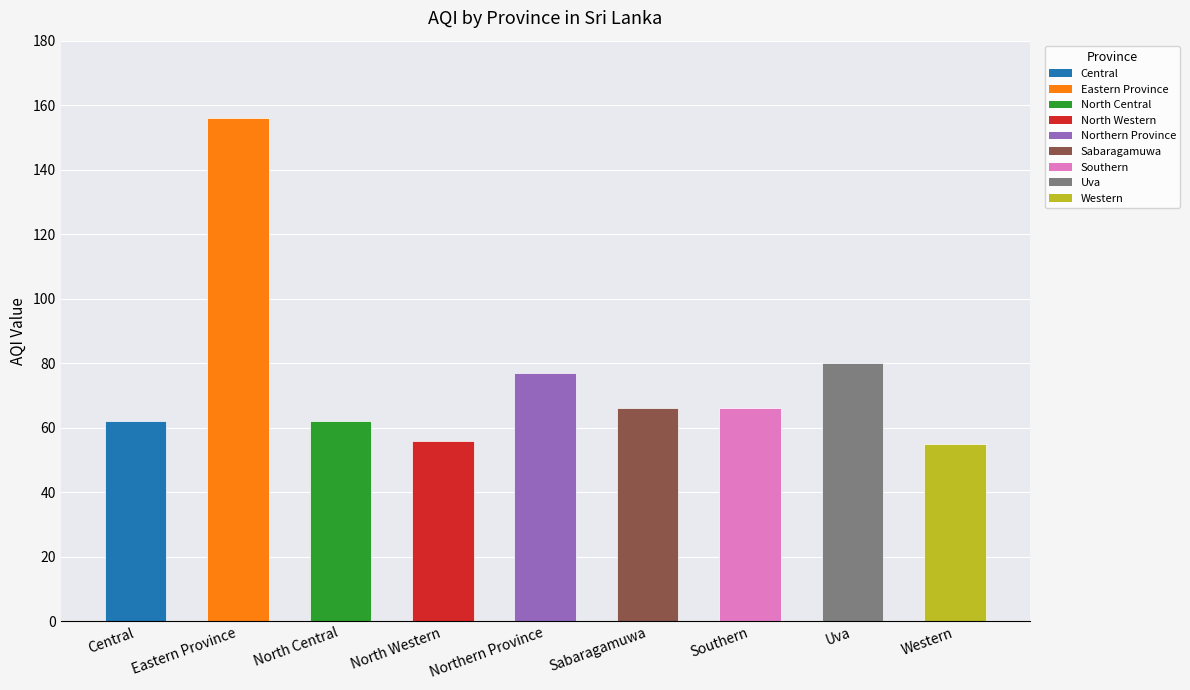

What is the ratio of the value at Sabaragamuwa to the value at Northern Province?

0.9